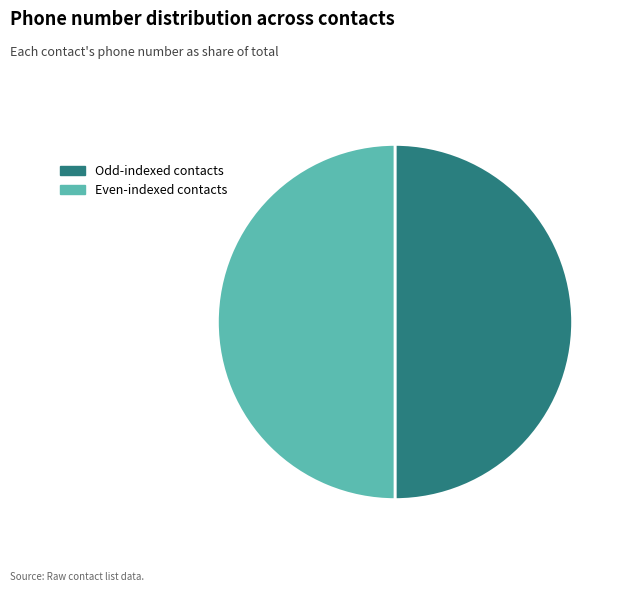

Combined, do Even-indexed contacts and Odd-indexed contacts account for over 50%?

Yes